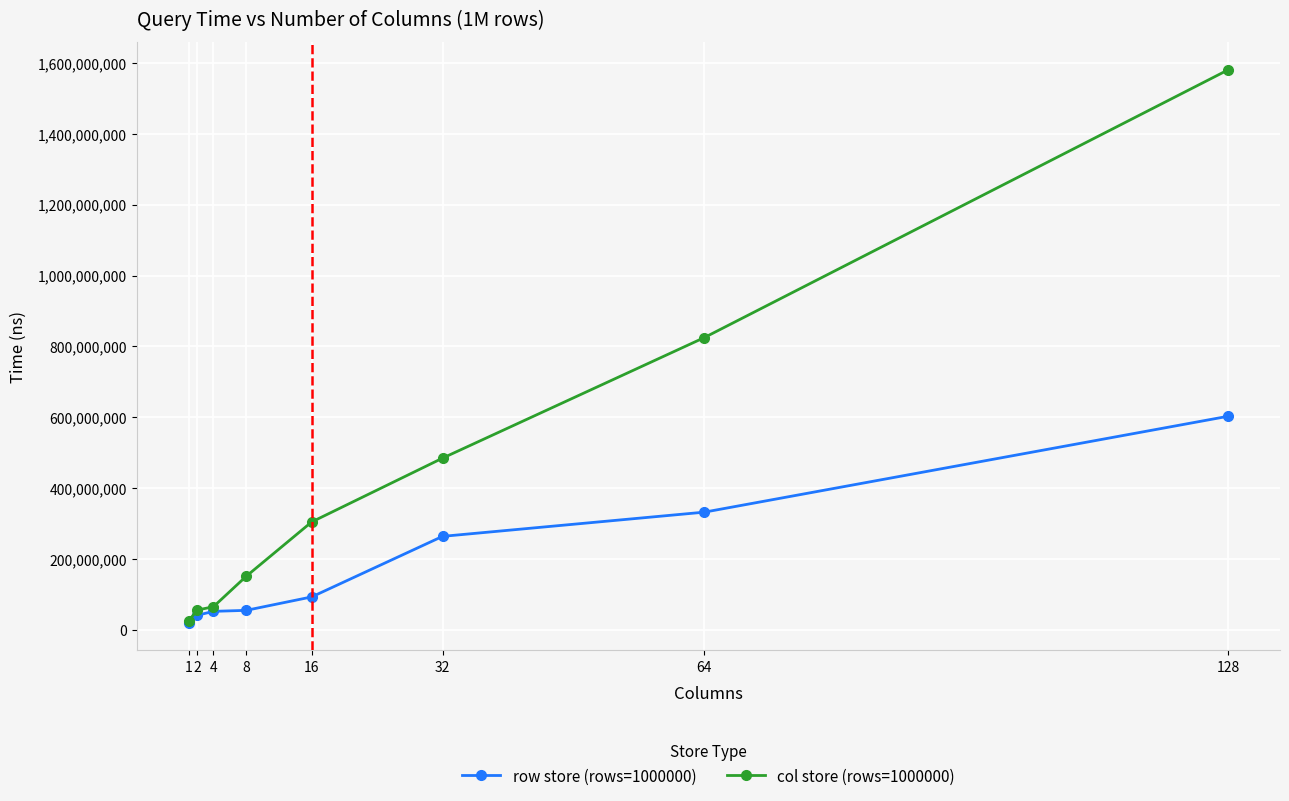

List the series in order of their peak value, lowest first.

row store (rows=1000000), col store (rows=1000000)